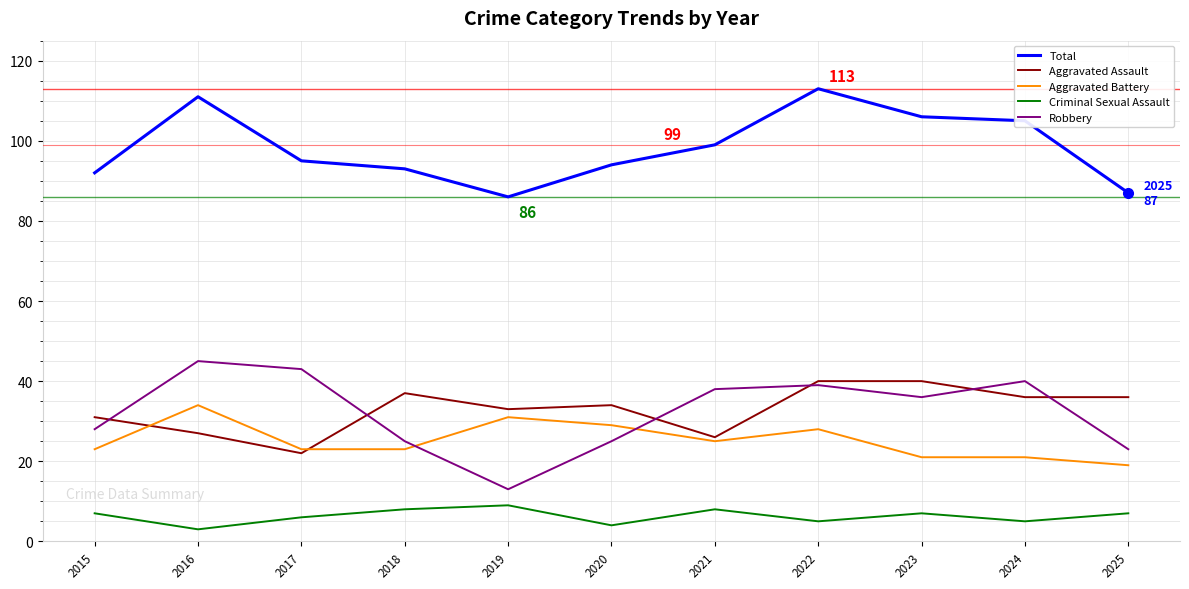

Reading left to right, transcribe all the data shown in this chart.

Total: 92	111	95	93	86	94	99	113	106	105	87
Aggravated Assault: 31	27	22	37	33	34	26	40	40	36	36
Aggravated Battery: 23	34	23	23	31	29	25	28	21	21	19
Criminal Sexual Assault: 7	3	6	8	9	4	8	5	7	5	7
Robbery: 28	45	43	25	13	25	38	39	36	40	23